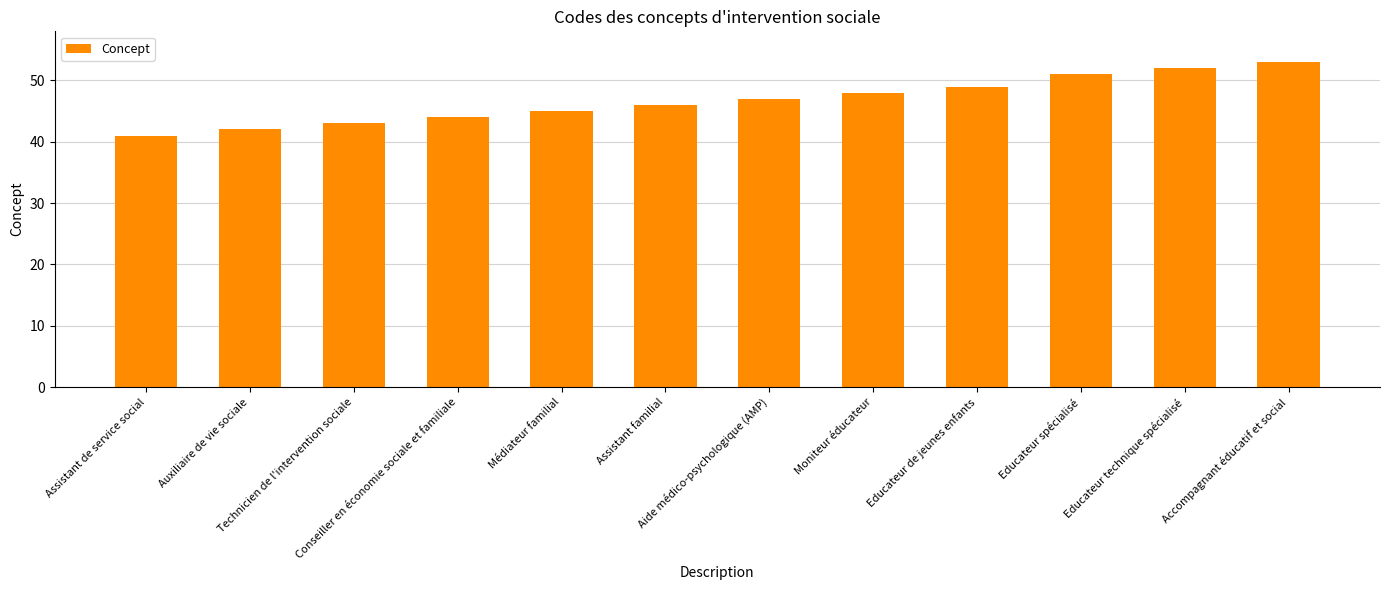

What value does the data have at Accompagnant éducatif et social, to the nearest 10?

50